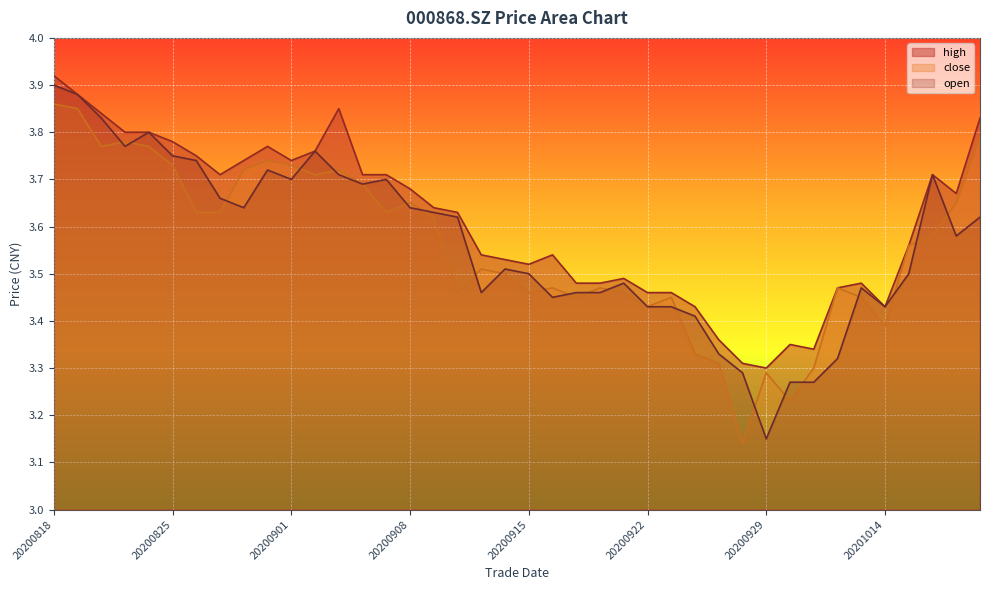

Reading left to right, extract all data points from this chart.

high: 20200818=3.9	20200819=3.9	20200820=3.8	20200821=3.8	20200824=3.8	20200825=3.8	20200826=3.8	20200827=3.7	20200828=3.7	20200831=3.8	20200901=3.7	20200902=3.8	20200903=3.9	20200904=3.7	20200907=3.7	20200908=3.7	20200909=3.6	20200910=3.6	20200911=3.5	20200914=3.5	20200915=3.5	20200916=3.5	20200917=3.5	20200918=3.5	20200921=3.5	20200922=3.5	20200923=3.5	20200924=3.4	20200925=3.4	20200928=3.3	20200929=3.3	20200930=3.4	20201009=3.3	20201012=3.5	20201013=3.5	20201014=3.4	20201015=3.6	20201016=3.7	20201019=3.7	20201020=3.8
close: 20200818=3.9	20200819=3.9	20200820=3.8	20200821=3.8	20200824=3.8	20200825=3.7	20200826=3.6	20200827=3.6	20200828=3.7	20200831=3.7	20200901=3.7	20200902=3.7	20200903=3.7	20200904=3.7	20200907=3.6	20200908=3.6	20200909=3.6	20200910=3.5	20200911=3.5	20200914=3.5	20200915=3.5	20200916=3.5	20200917=3.5	20200918=3.5	20200921=3.5	20200922=3.4	20200923=3.5	20200924=3.3	20200925=3.3	20200928=3.1	20200929=3.3	20200930=3.2	20201009=3.3	20201012=3.5	20201013=3.5	20201014=3.4	20201015=3.6	20201016=3.6	20201019=3.6	20201020=3.8
open: 20200818=3.9	20200819=3.9	20200820=3.8	20200821=3.8	20200824=3.8	20200825=3.8	20200826=3.7	20200827=3.7	20200828=3.6	20200831=3.7	20200901=3.7	20200902=3.8	20200903=3.7	20200904=3.7	20200907=3.7	20200908=3.6	20200909=3.6	20200910=3.6	20200911=3.5	20200914=3.5	20200915=3.5	20200916=3.5	20200917=3.5	20200918=3.5	20200921=3.5	20200922=3.4	20200923=3.4	20200924=3.4	20200925=3.3	20200928=3.3	20200929=3.1	20200930=3.3	20201009=3.3	20201012=3.3	20201013=3.5	20201014=3.4	20201015=3.5	20201016=3.7	20201019=3.6	20201020=3.6